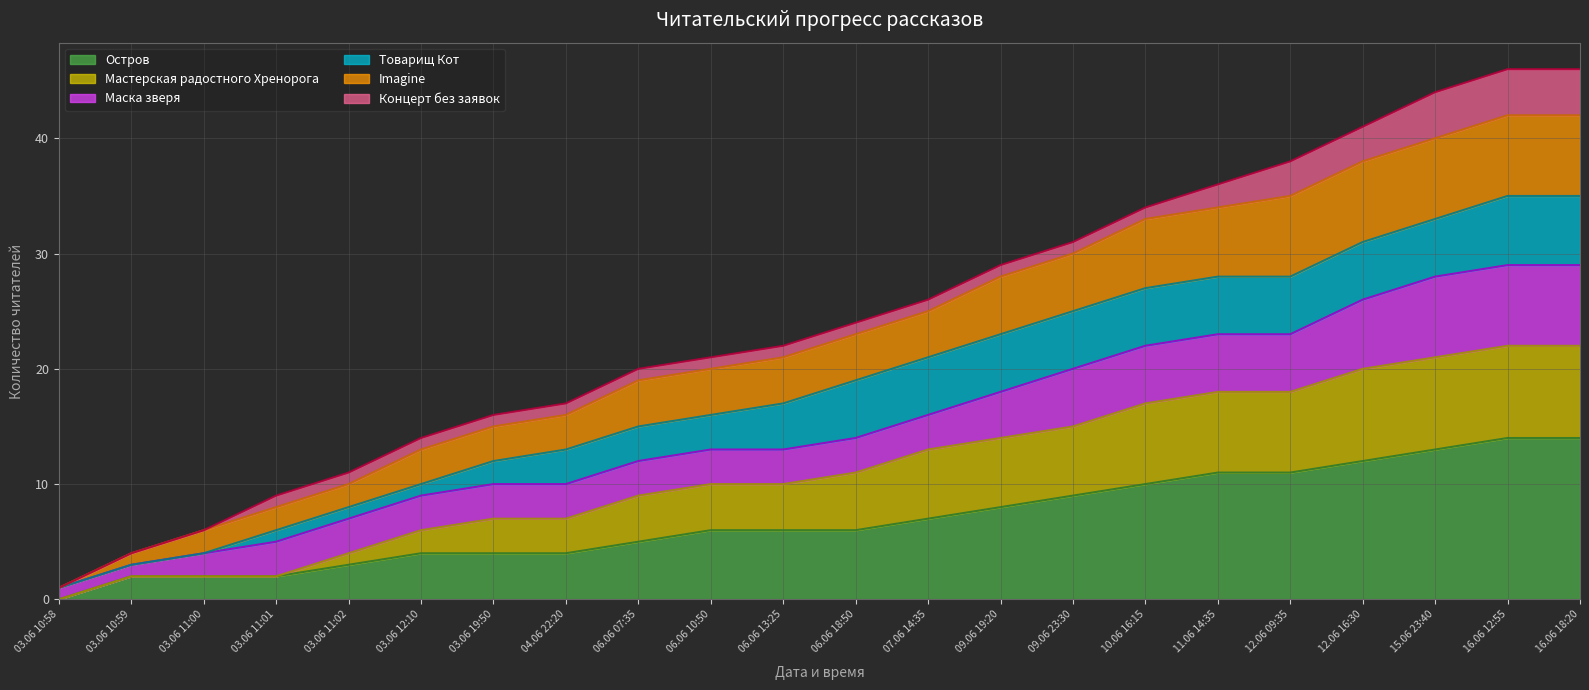

True or false: Остров has a value of 15 at 10.06 16:15.

False